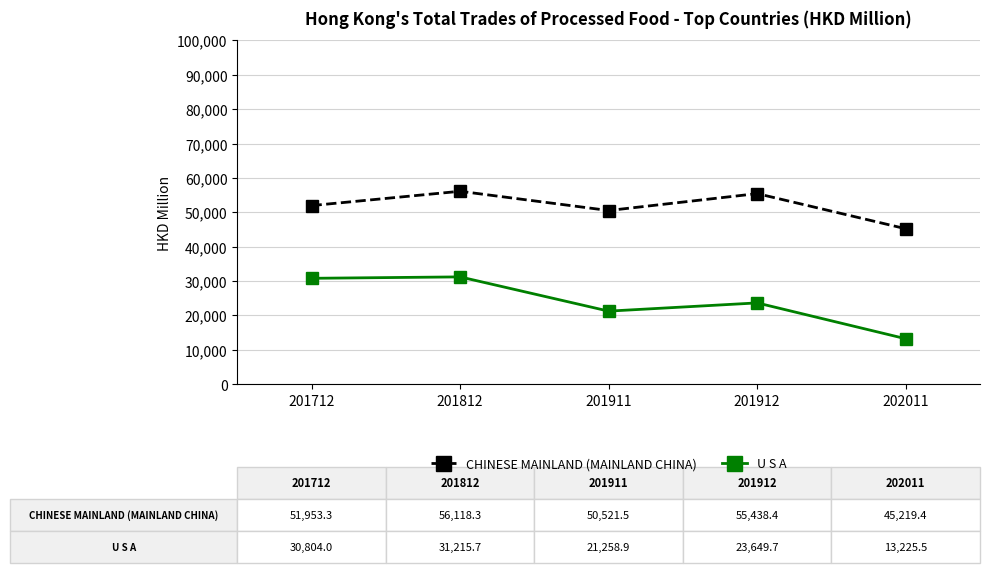

In CHINESE MAINLAND (MAINLAND CHINA), how many points are lower than both neighbors (excluding endpoints)?

1